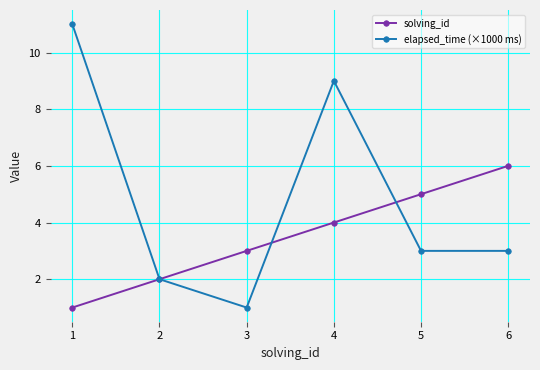

Reading left to right, transcribe all the data shown in this chart.

solving_id: 1	2	3	4	5	6
elapsed_time (×1000 ms): 11	2	1	9	3	3